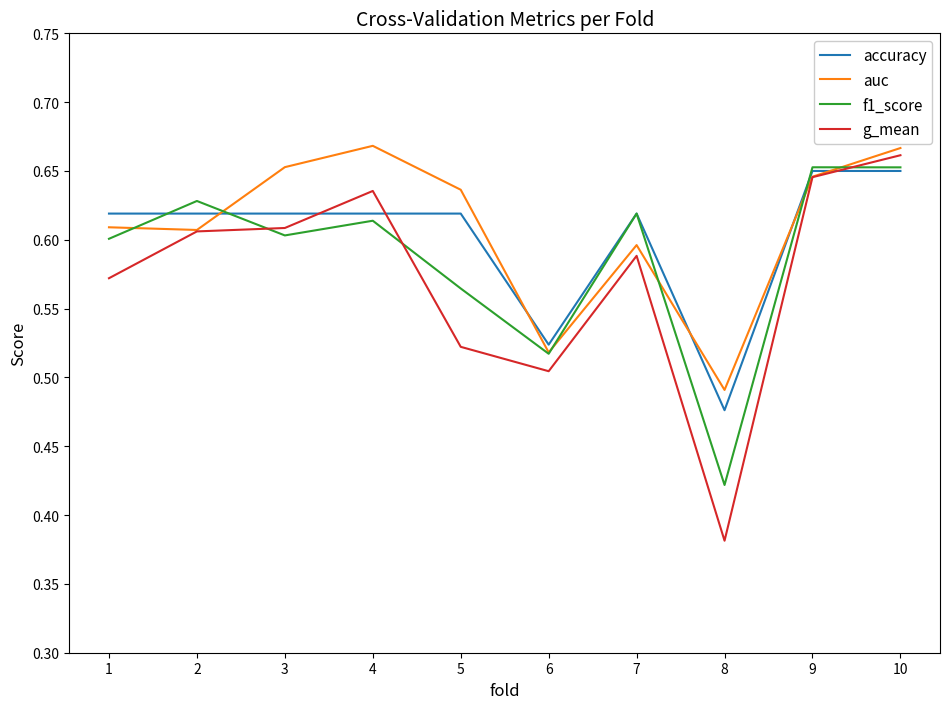

What is the total value across all series at 5?

2.3